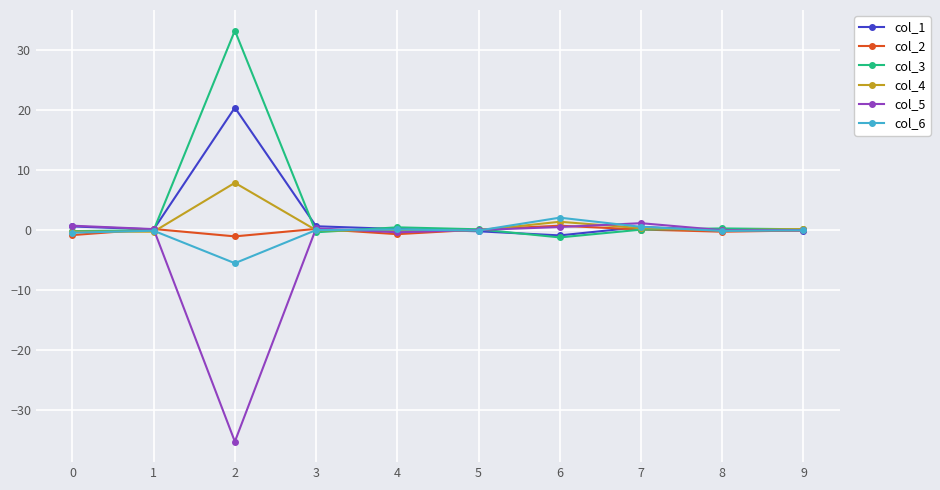

Is the value of col_4 at 6 greater than the value of col_3 at 2?

No